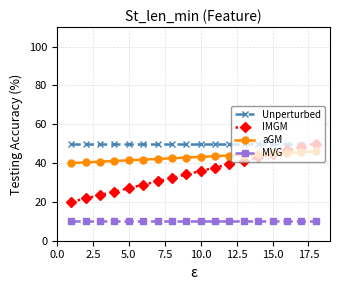

How many series are shown in this chart?

4